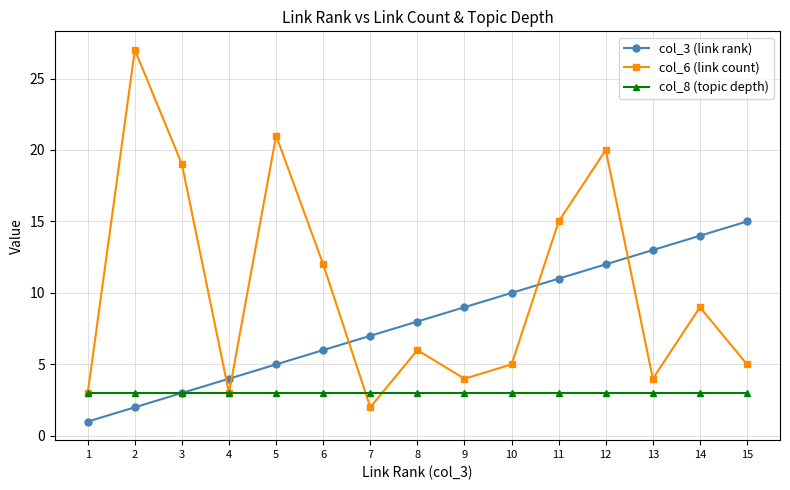

List the series in order of their overall mean, lowest first.

col_8 (topic depth), col_3 (link rank), col_6 (link count)